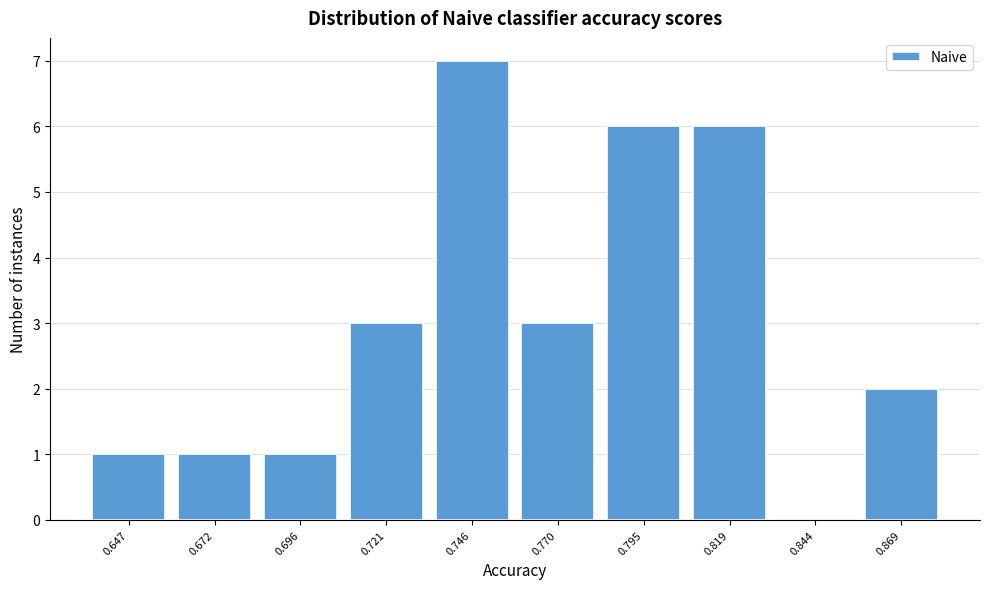

Over which range of the x-axis is the bar tallest?

0.735 to 0.760